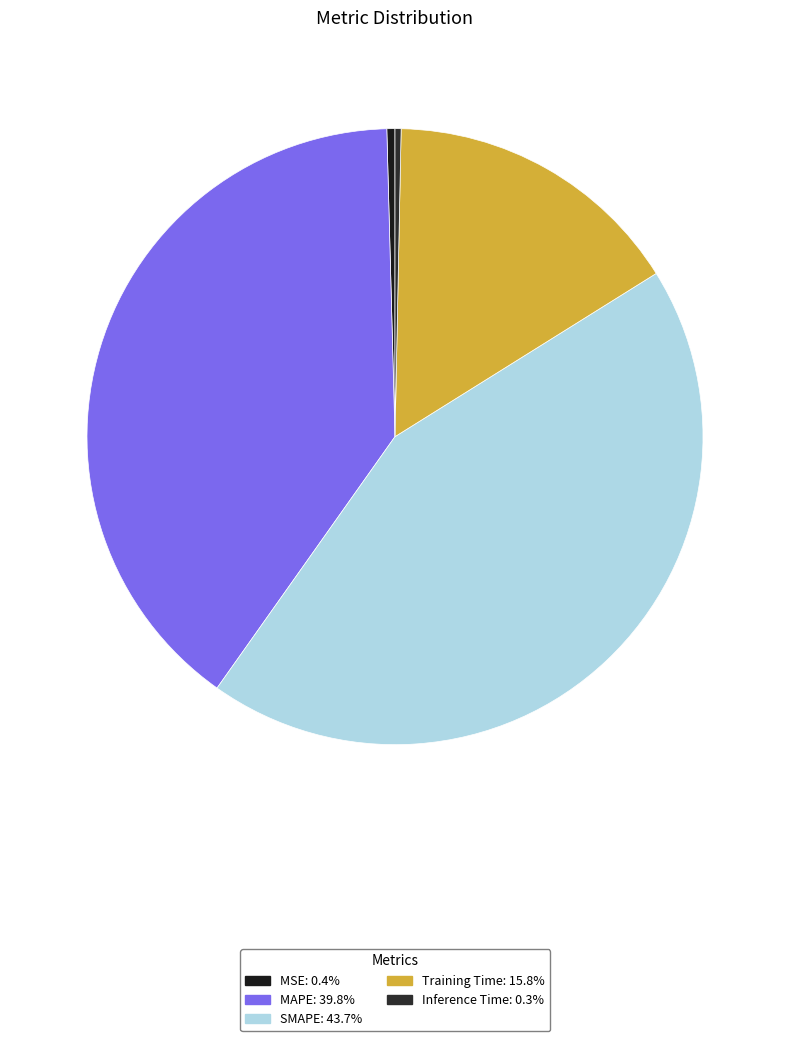

How many segments does this pie chart have?

5